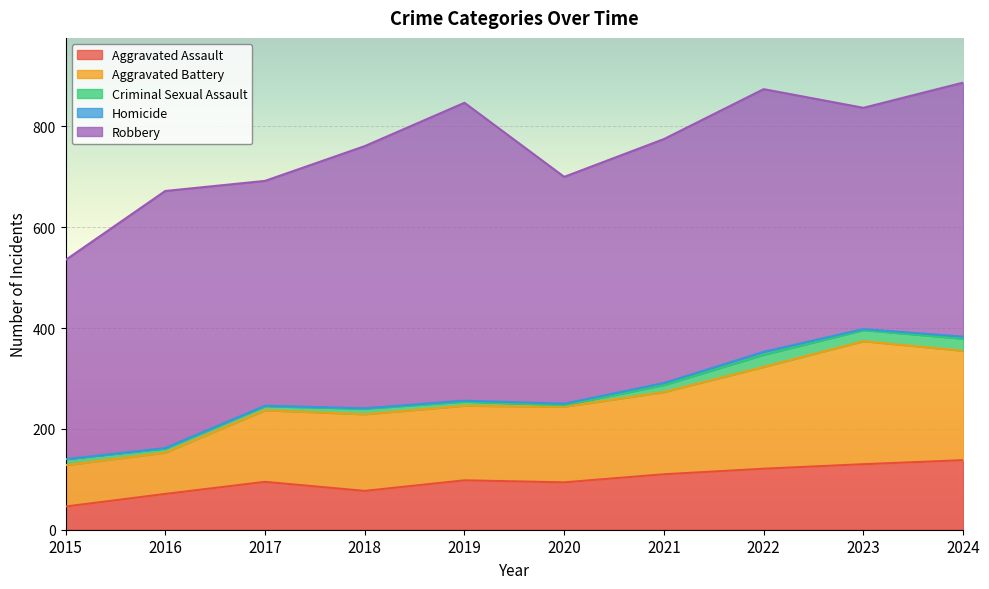

Is it true that Robbery equals 510 at 2016?

True